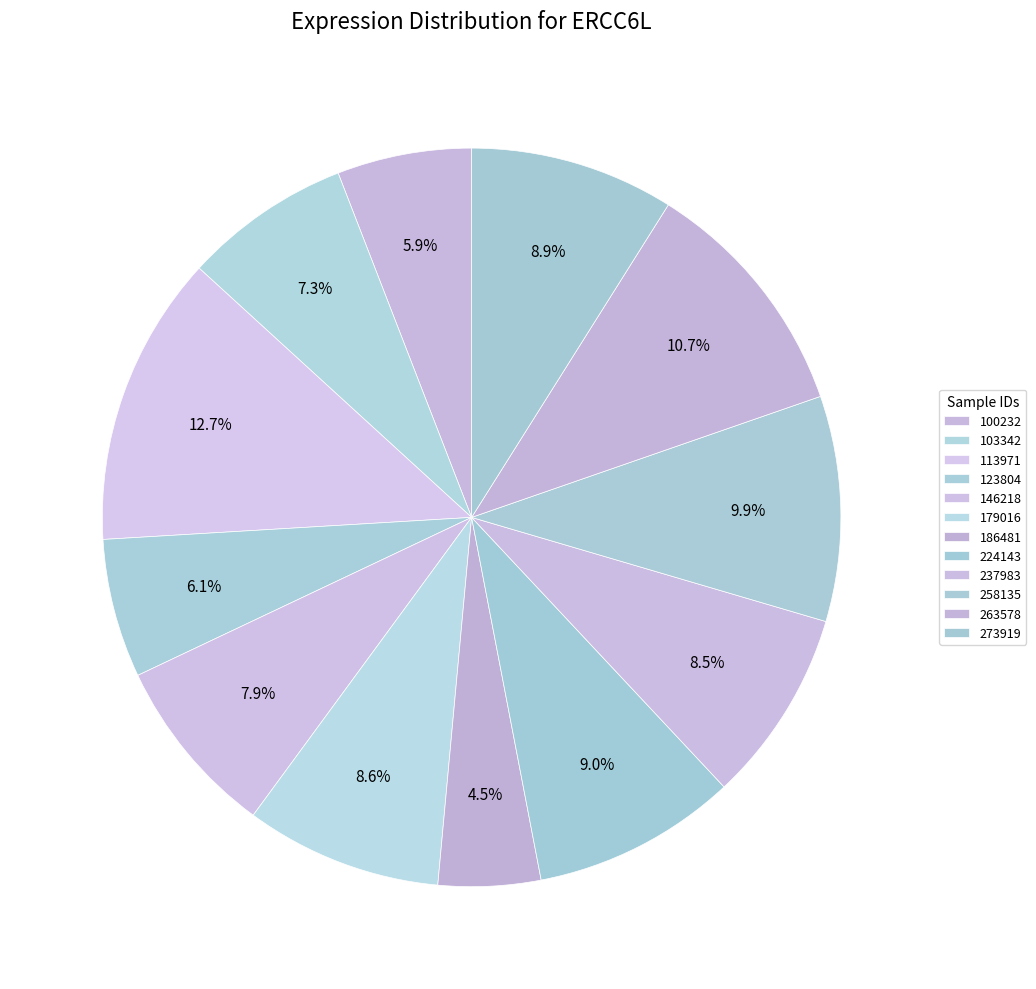

What percentage is the 113971 slice, to the nearest percent?

13%